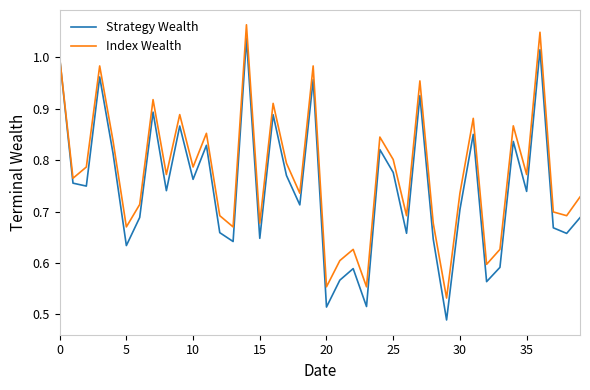

Which series has the largest total across all categories?

Index Wealth